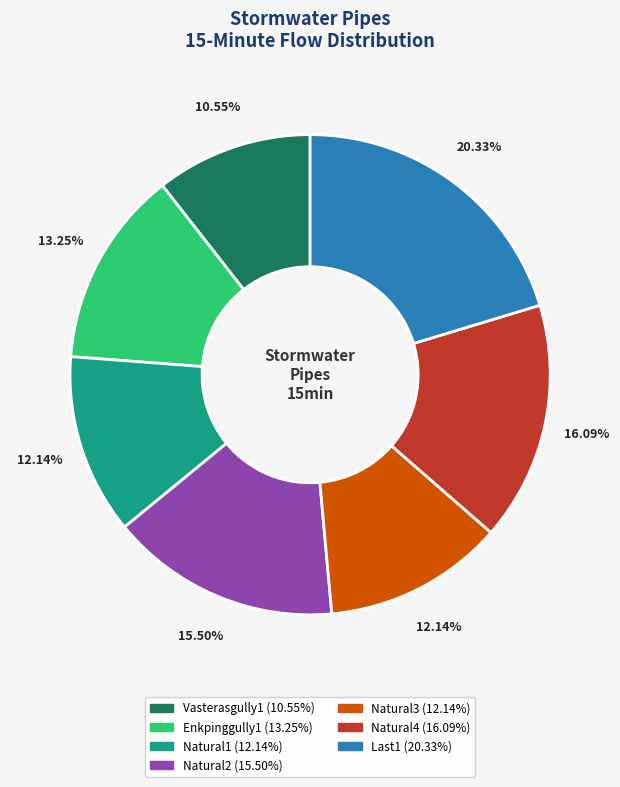

To the nearest percent, what portion does Natural1 represent?

12%